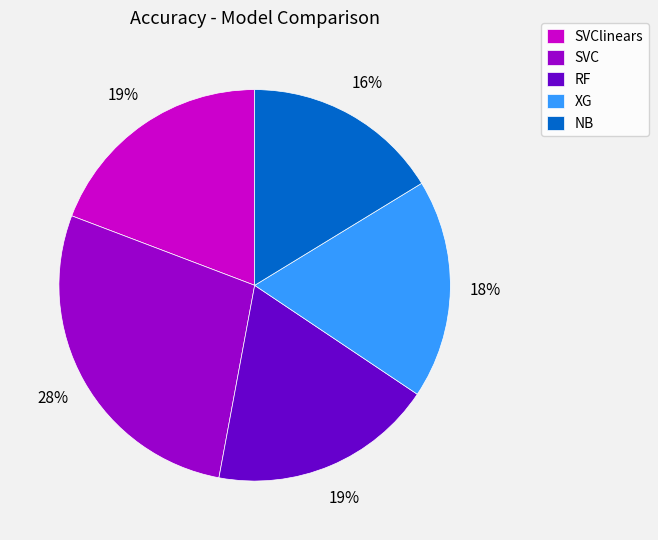

How many slices are in this pie chart?

5